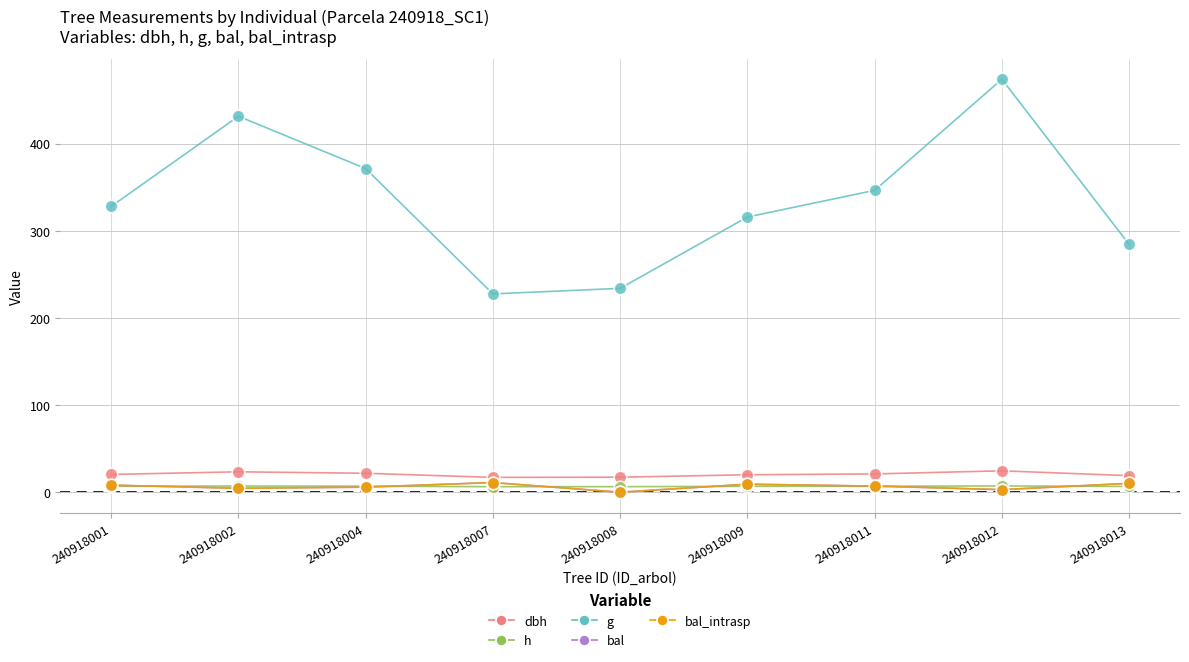

Is this an area chart (filled region under the line)?

No